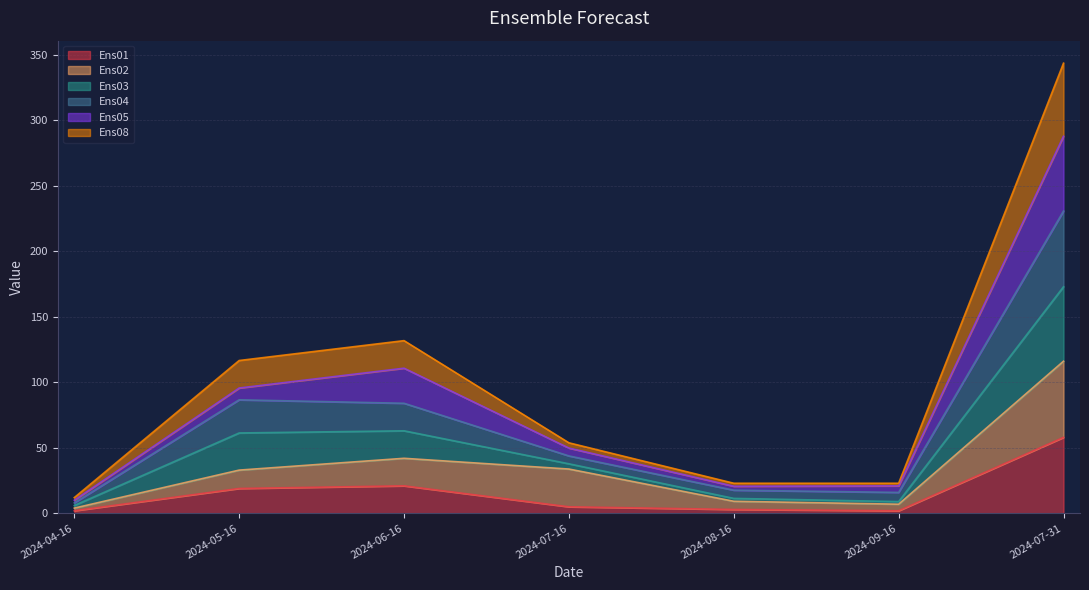

In Ens08, how many points are lower than both neighbors (excluding endpoints)?

1